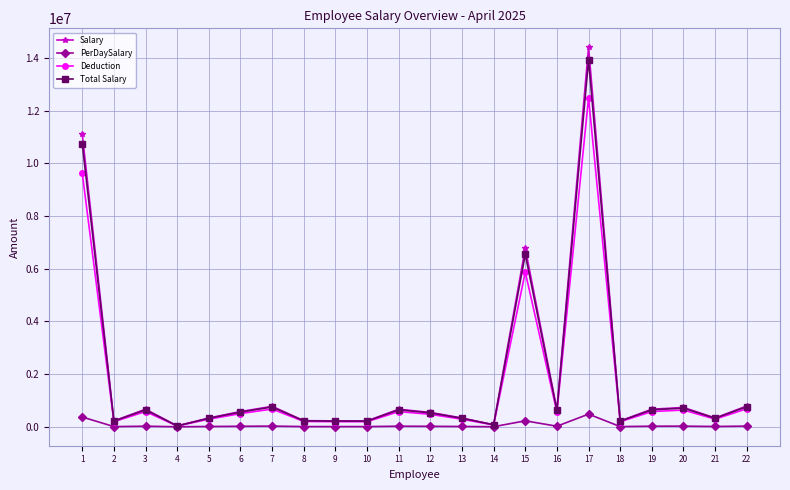

Where is the first local maximum for Total Salary?

3